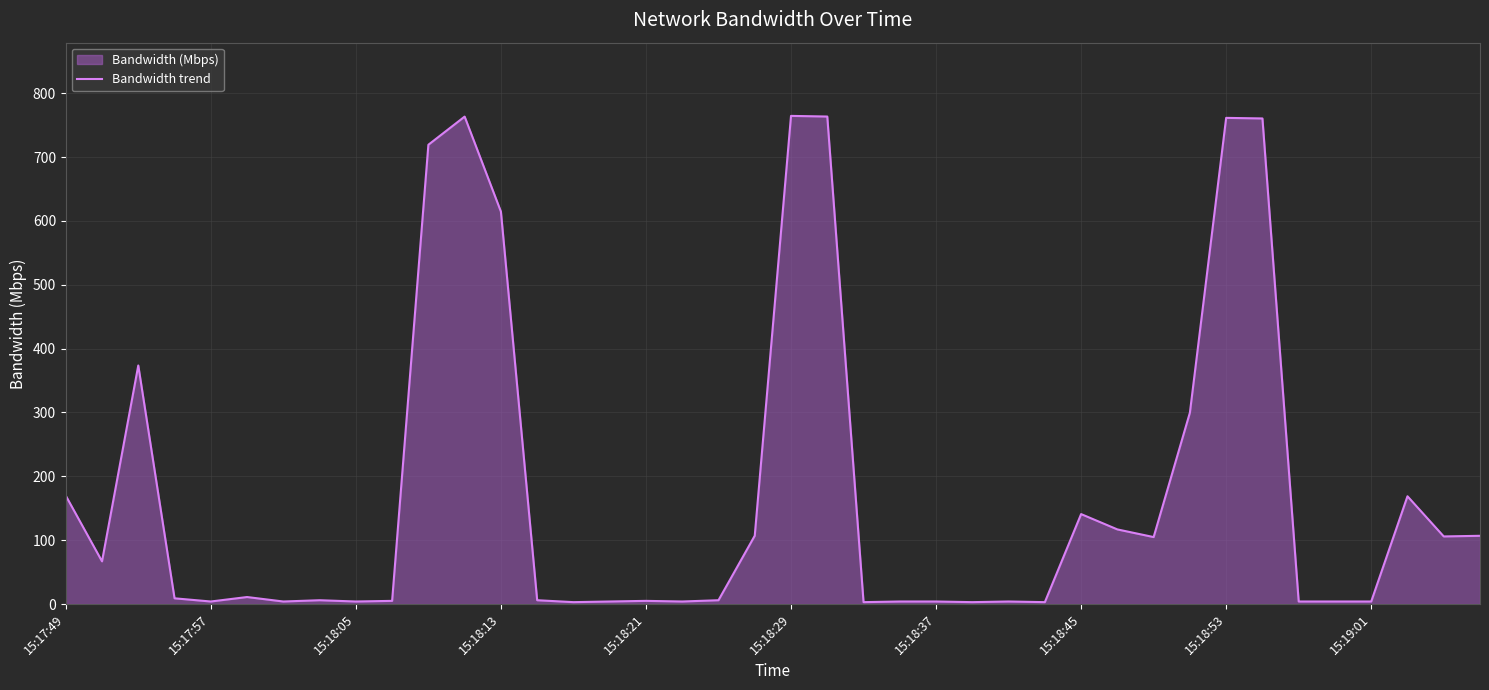

How many values are below 9?

20